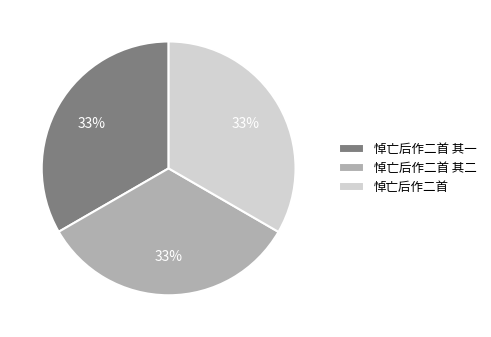

Approximately how many times larger is the value at 悼亡后作二首 compared to 悼亡后作二首 其二?

1.0